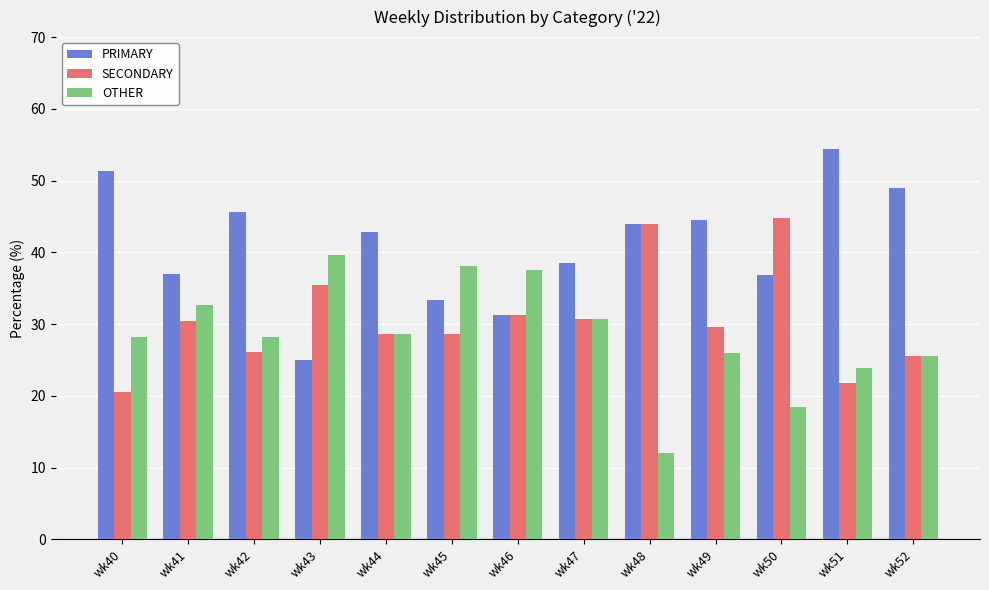

What is the difference between the SECONDARY values at wk51 and wk47?

9.0